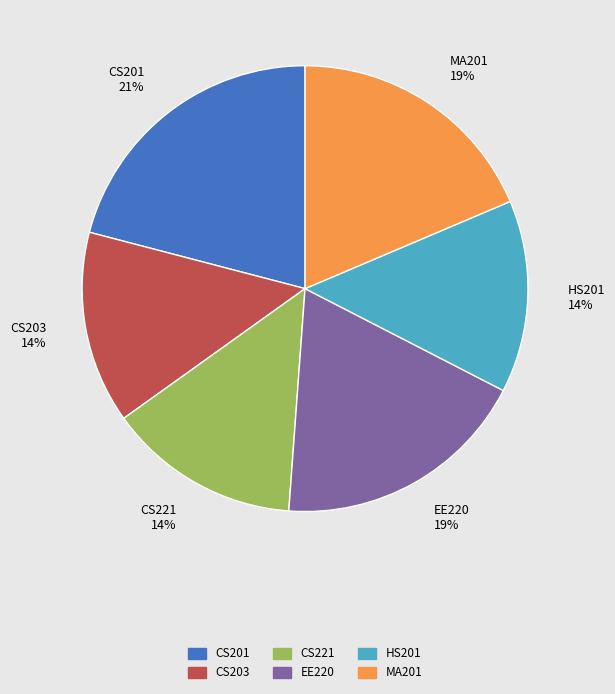

How many segments does this pie chart have?

6